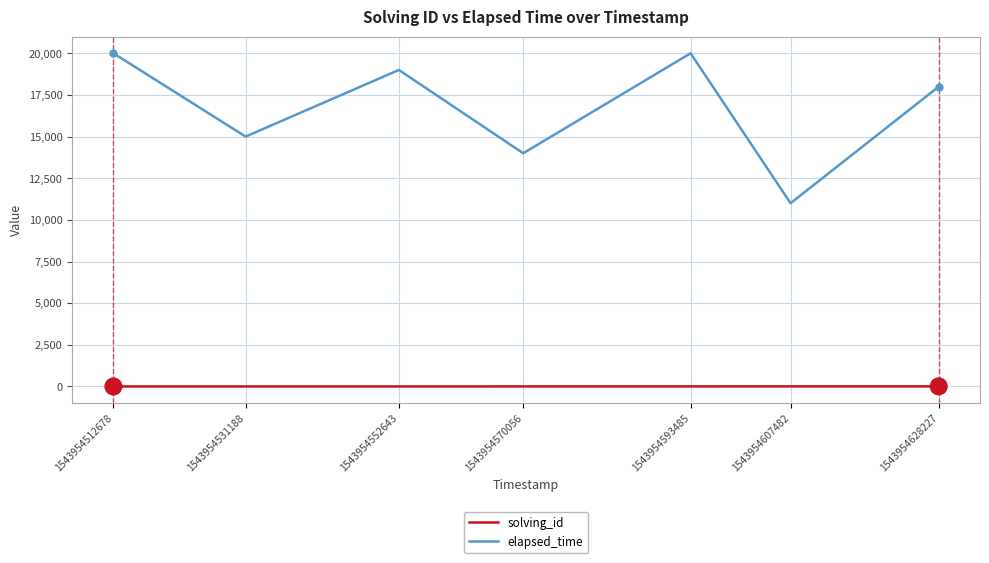

True or false: solving_id and elapsed_time intersect in this chart.

False